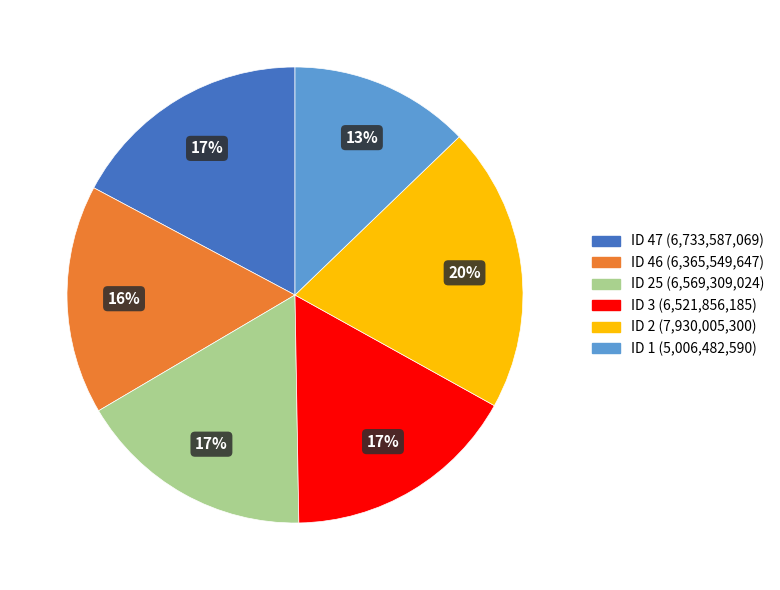

Is there a majority slice in this chart?

No